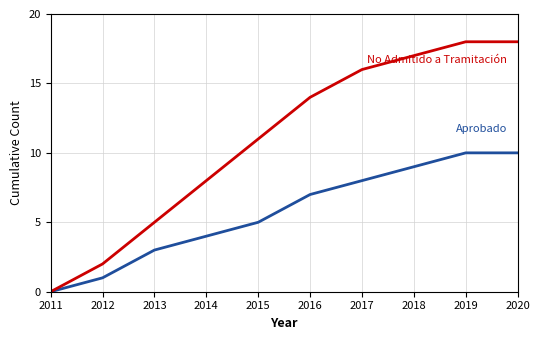

What is the greatest value displayed?

18